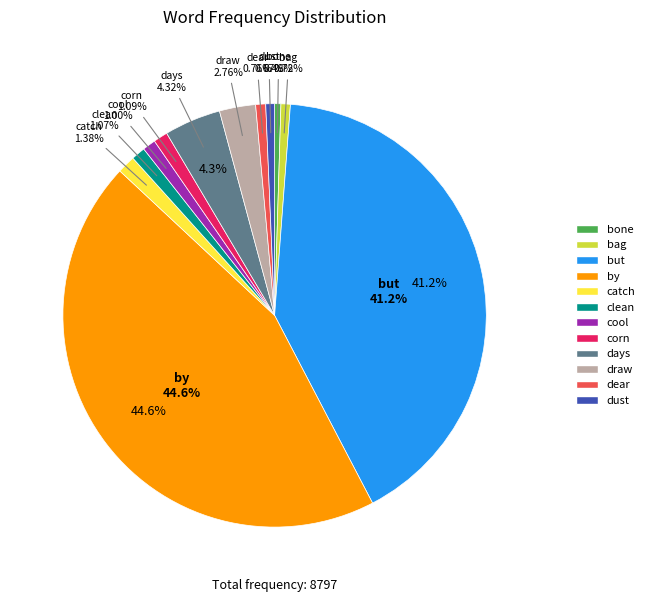

Does any single category account for the majority?

No